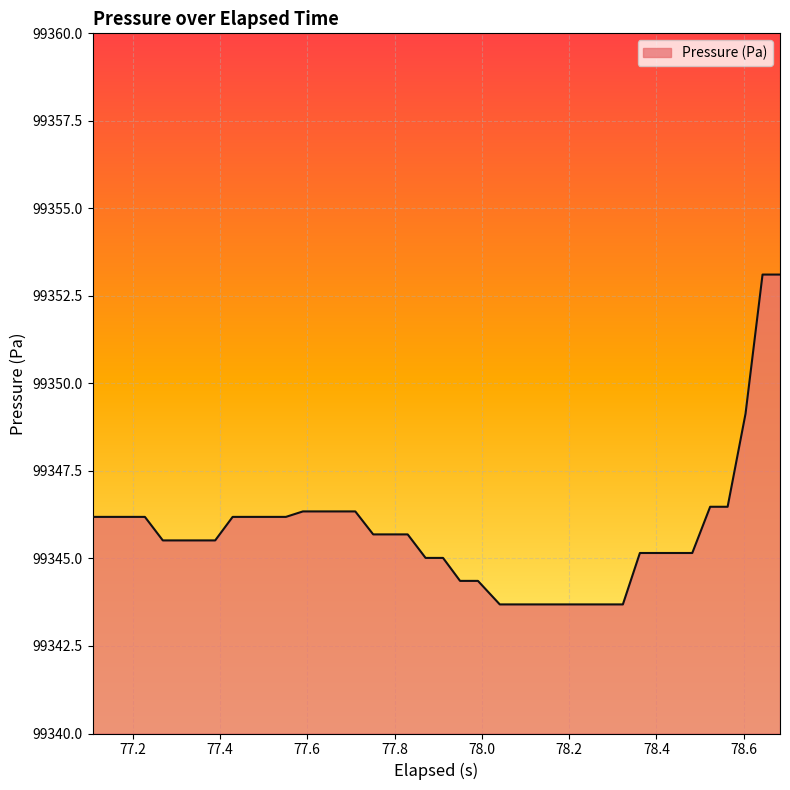

What is the smallest value displayed?

99343.7